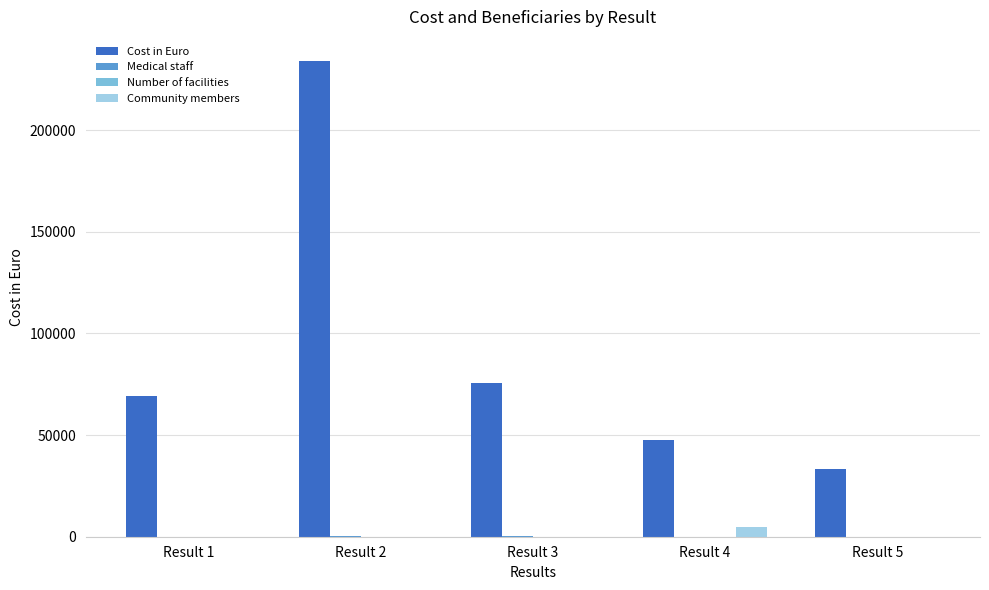

Which label corresponds to the largest value in the chart?

Result 2